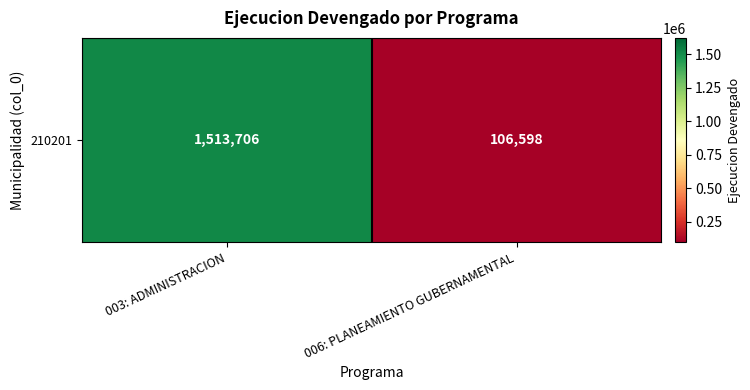

The value at 006: PLANEAMIENTO GUBERNAMENTAL is 64203. True or false?

False